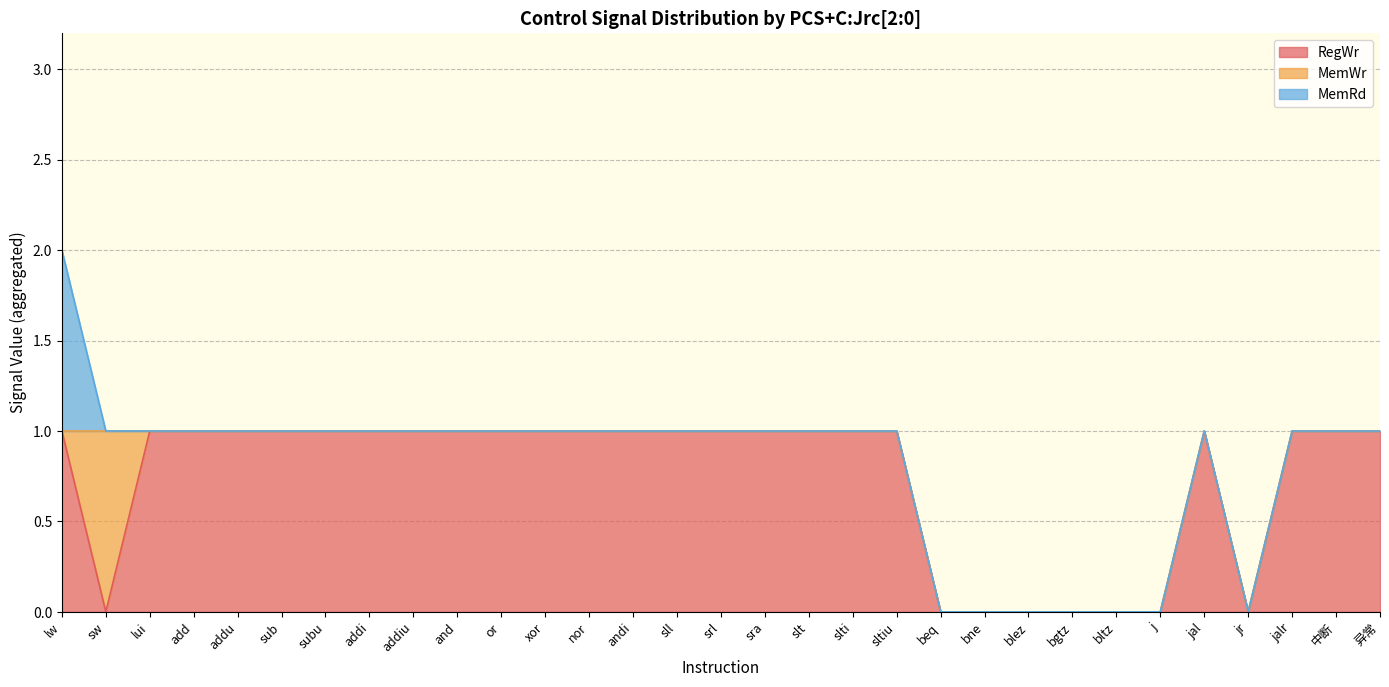

Where is the first local maximum for MemWr?

sw